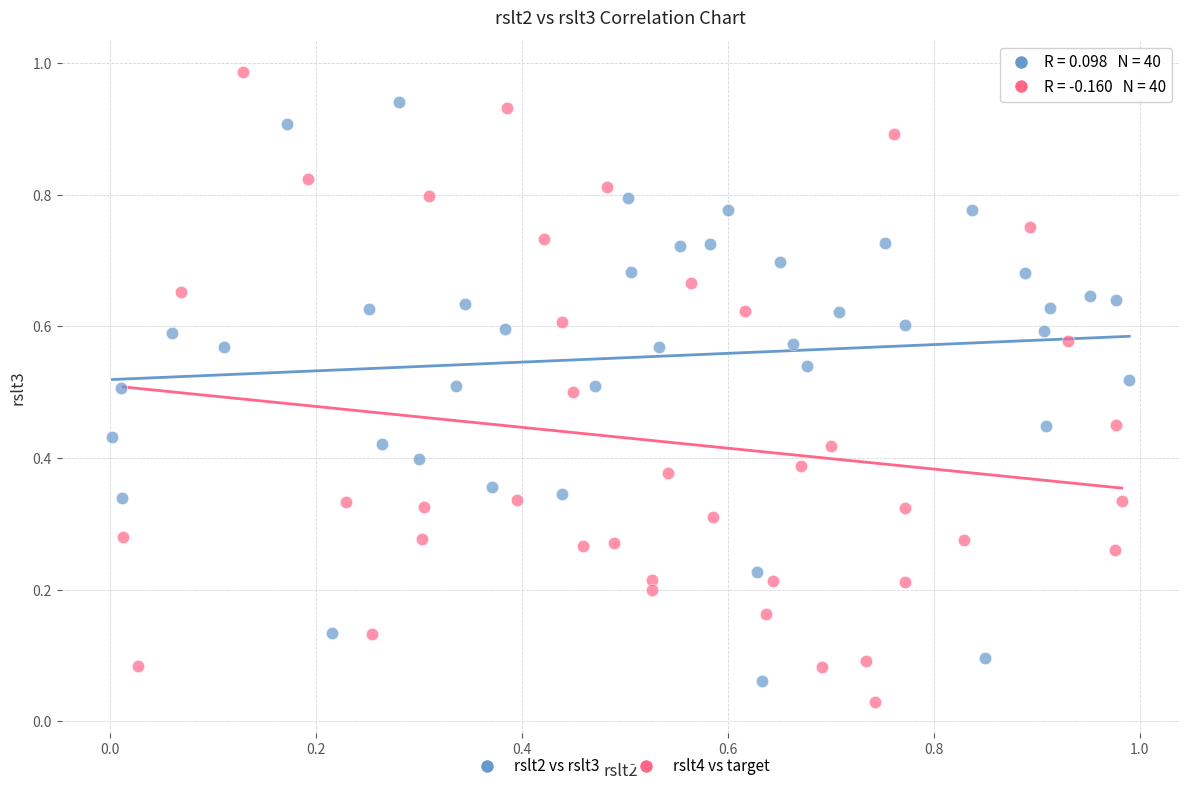

Which series contains the highest Y value?

rslt4 vs target